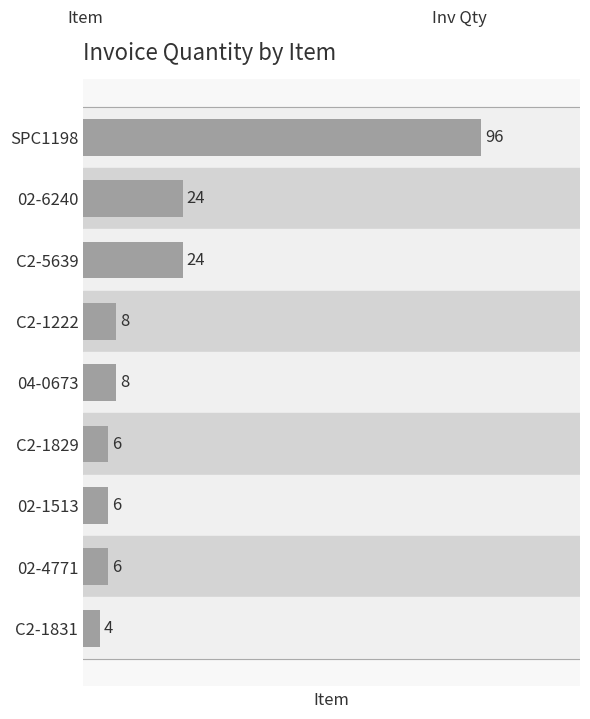

How many data points does each series have?

9